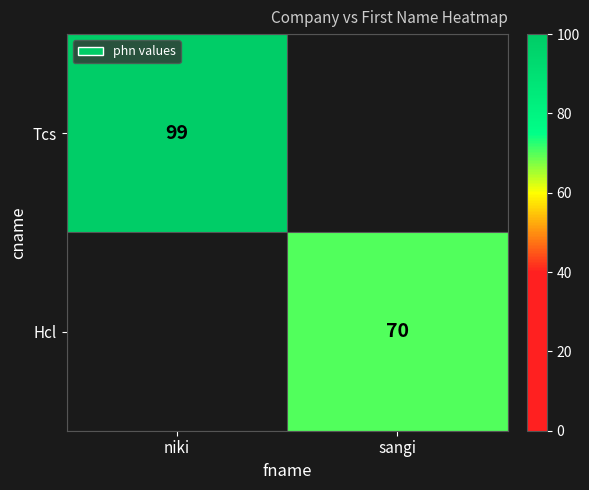

Is the value of Tcs at niki greater than the value of Hcl at sangi?

Yes